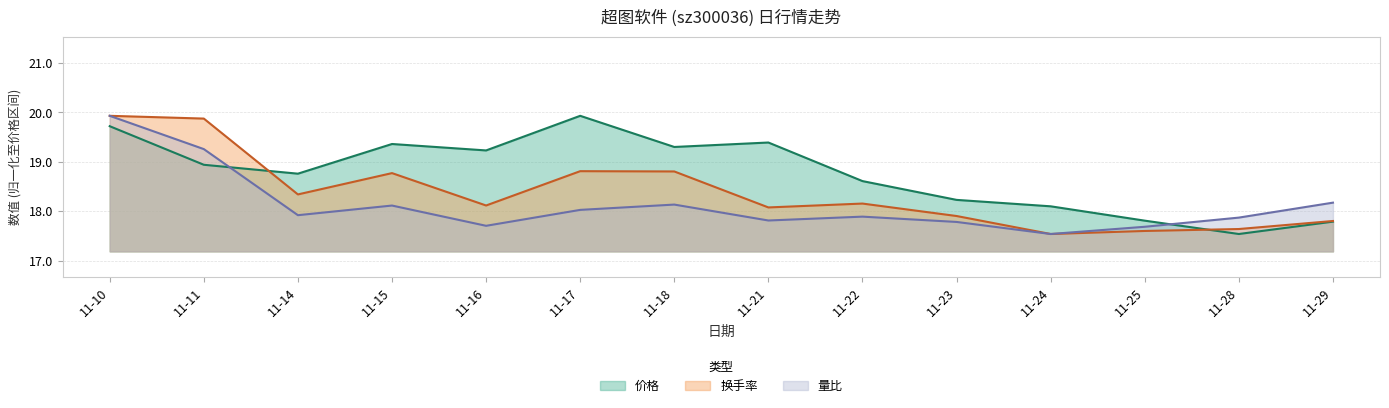

Where do 价格 and 换手率 first cross each other?

11-11 and 11-14